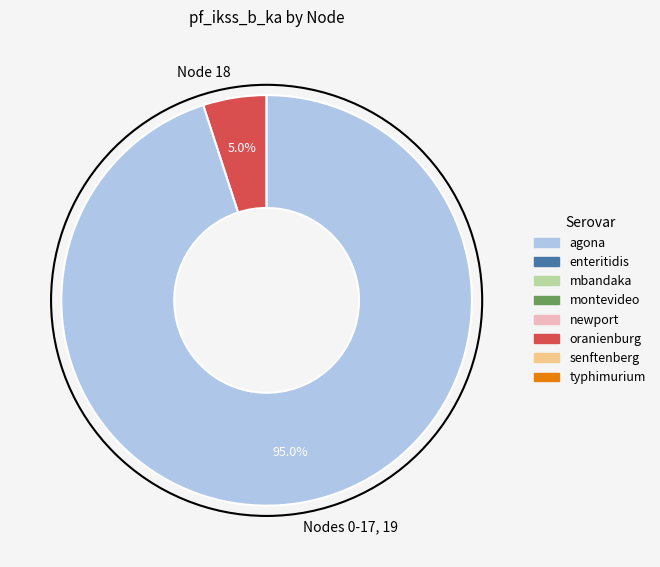

What is the total percentage of Nodes 0-17, 19 and Node 18?

100.0%